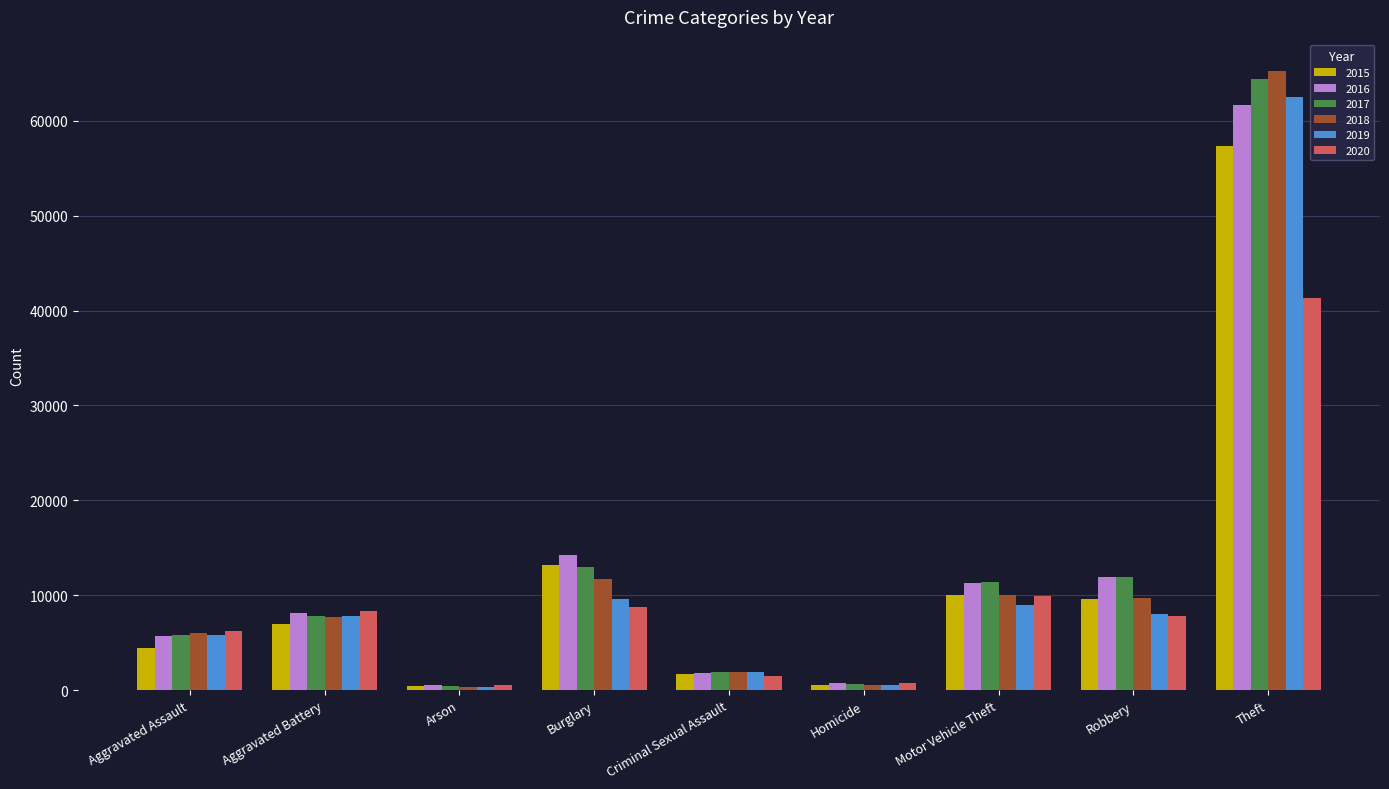

At which category is the sum across all series the highest?

Theft